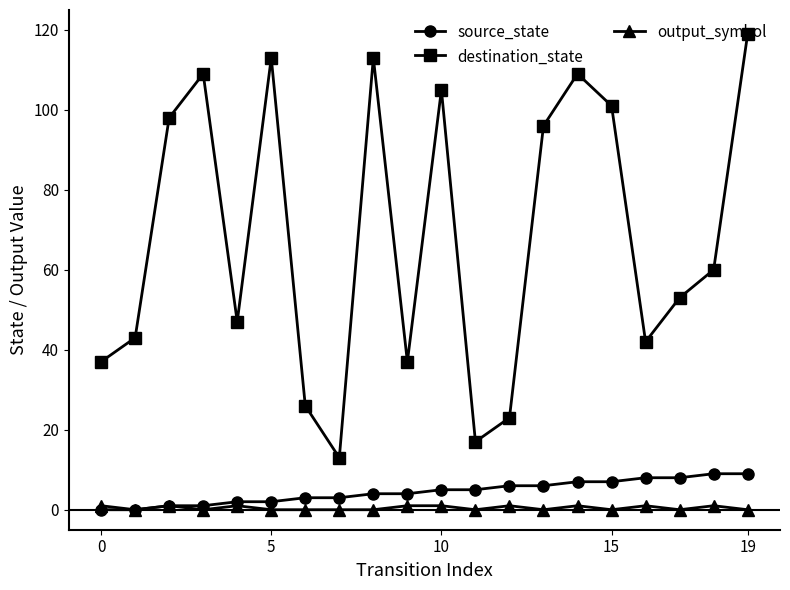

True or false: output_symbol has more than 0 interior local peaks.

True